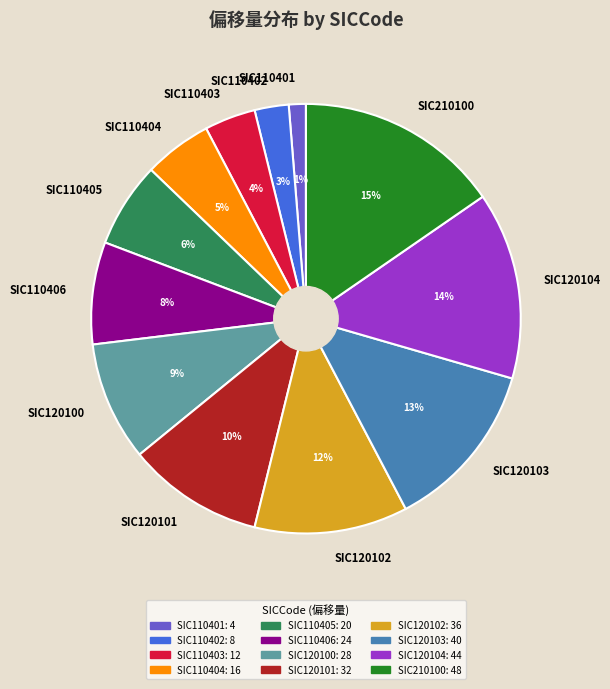

How many slices are in this pie chart?

12